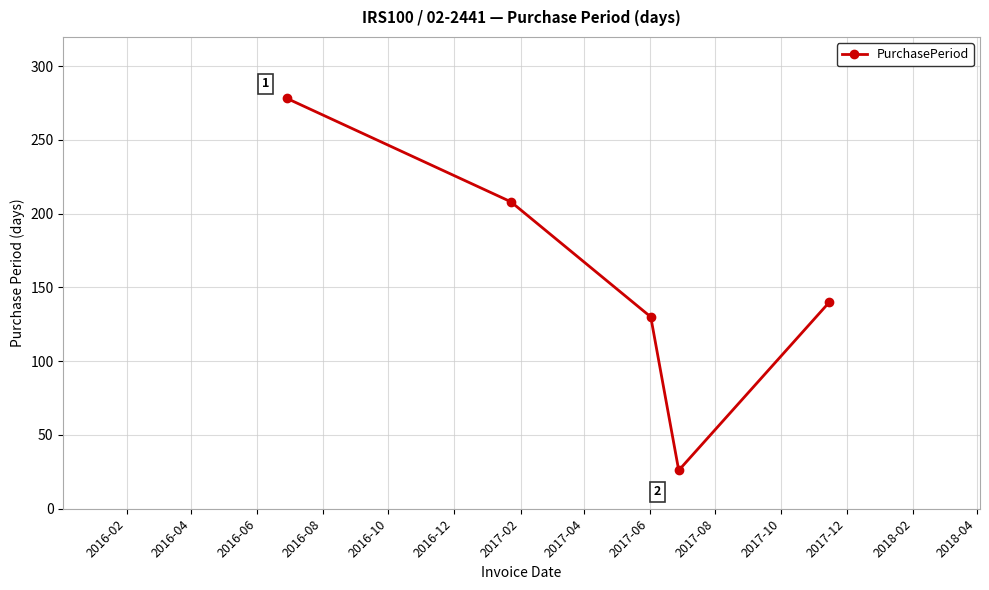

What is the smallest value displayed?

26